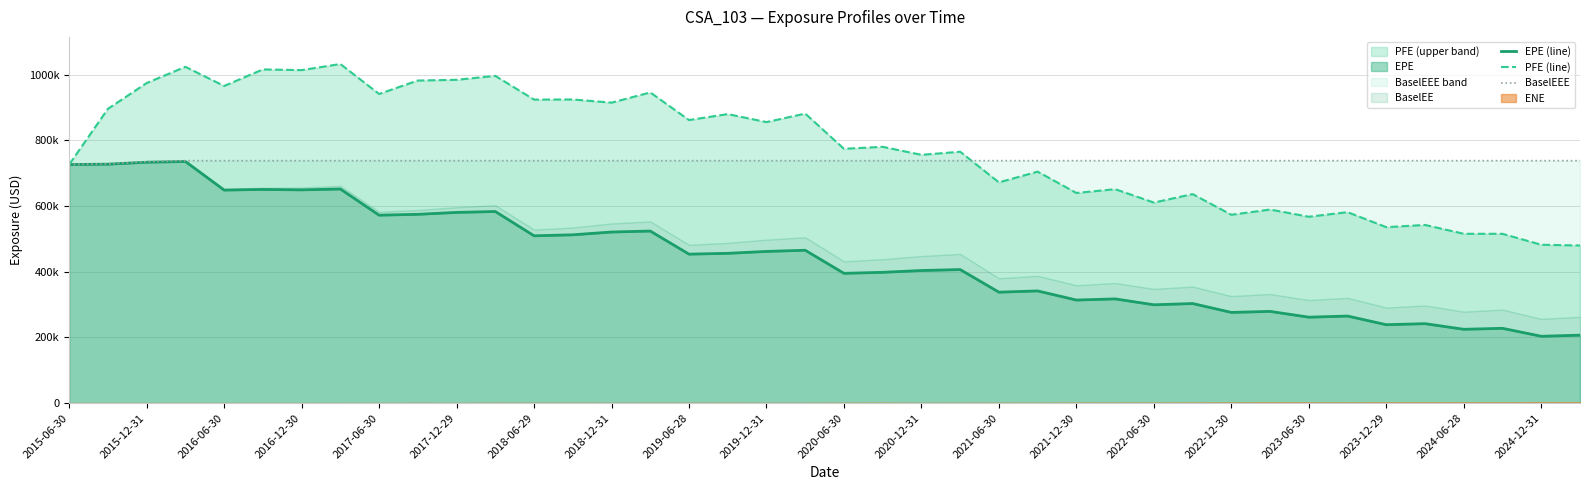

Does the chart have visible grid lines?

Yes